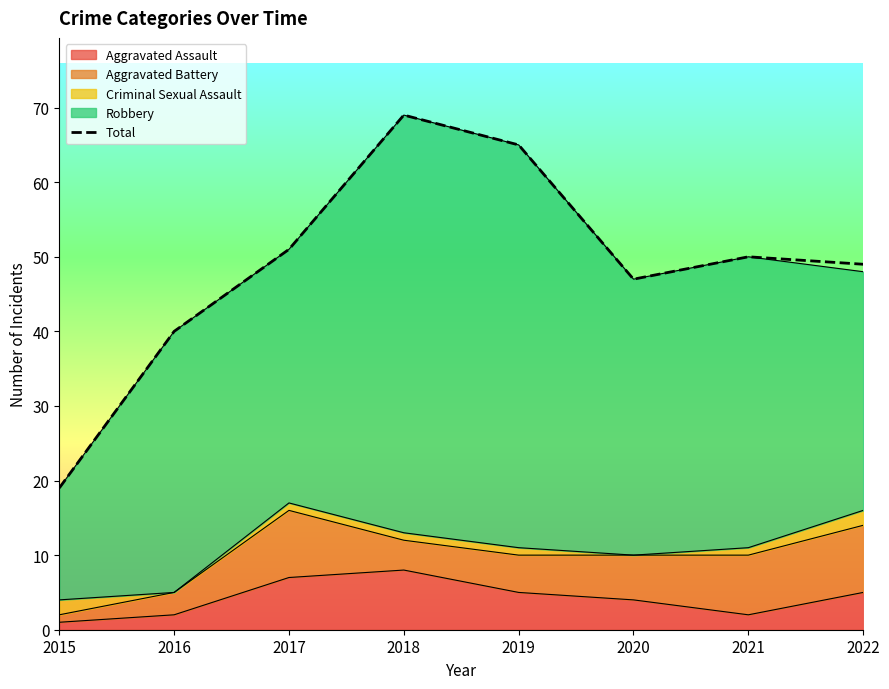

Which category has the highest value across all series?

2018